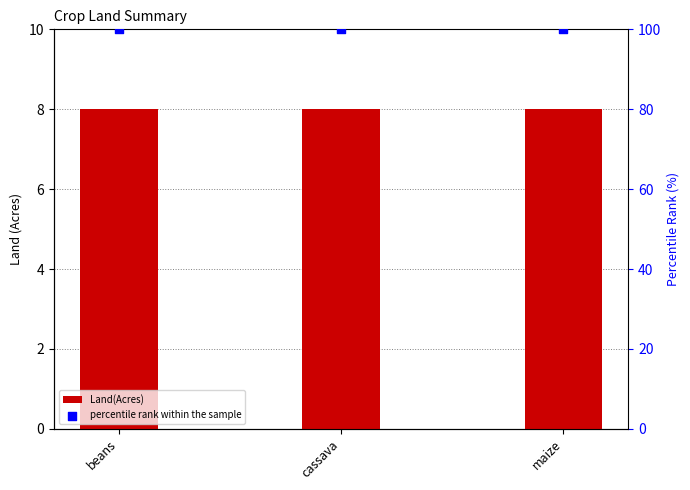

Which series contains the lowest Y value?

Land(Acres)